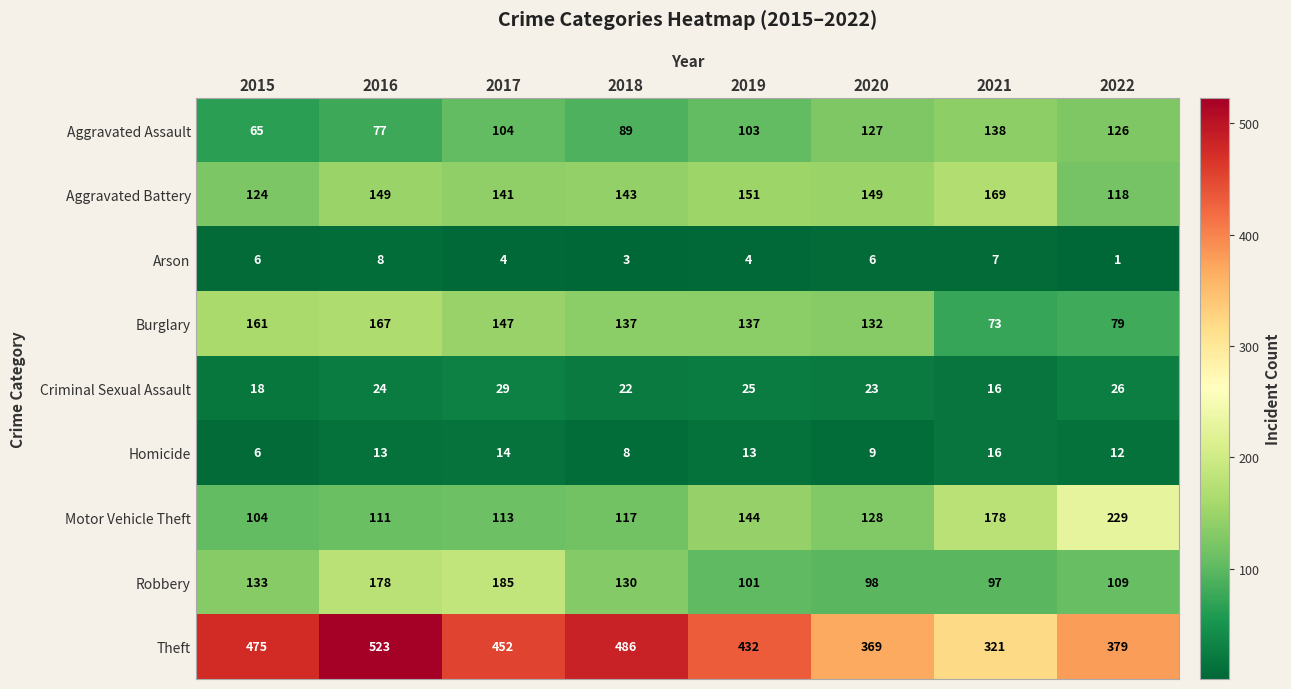

Which series has the widest spread of values?

Theft